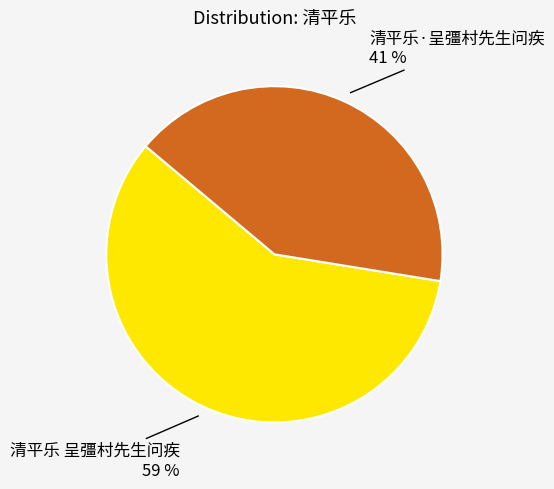

What is the largest slice in the pie chart?

清平乐 呈彊村先生问疾